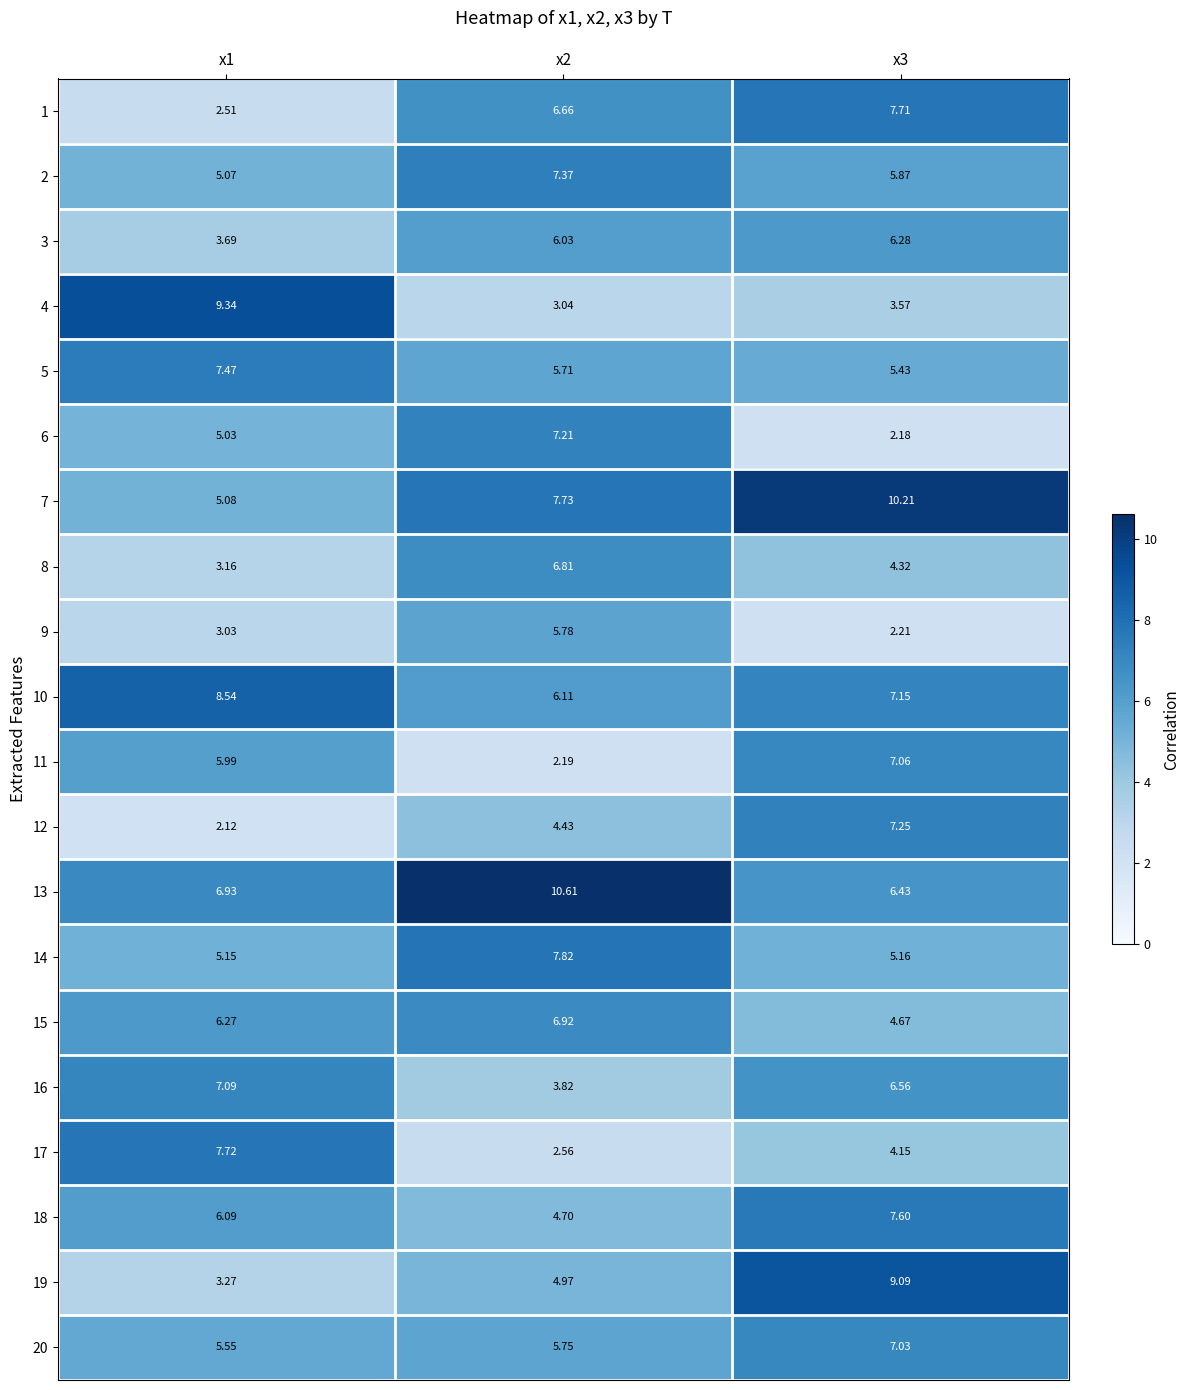

Is the value of 16 at x1 greater than the value of 9 at x3?

Yes